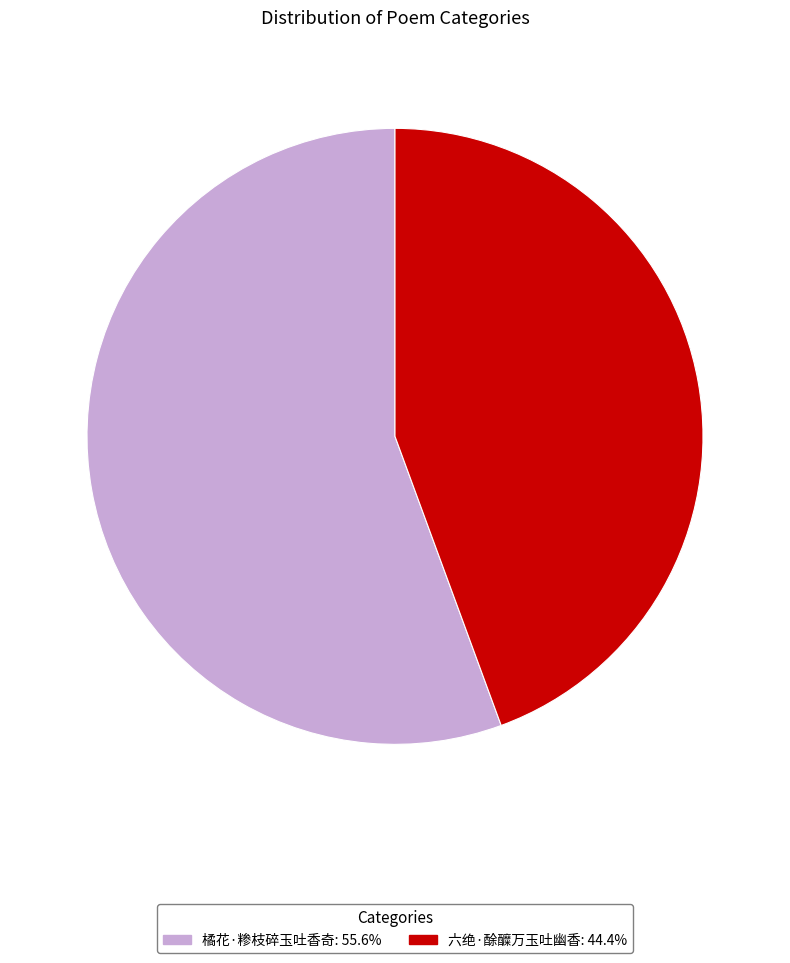

What is the largest slice in the pie chart?

橘花·糁枝碎玉吐香奇